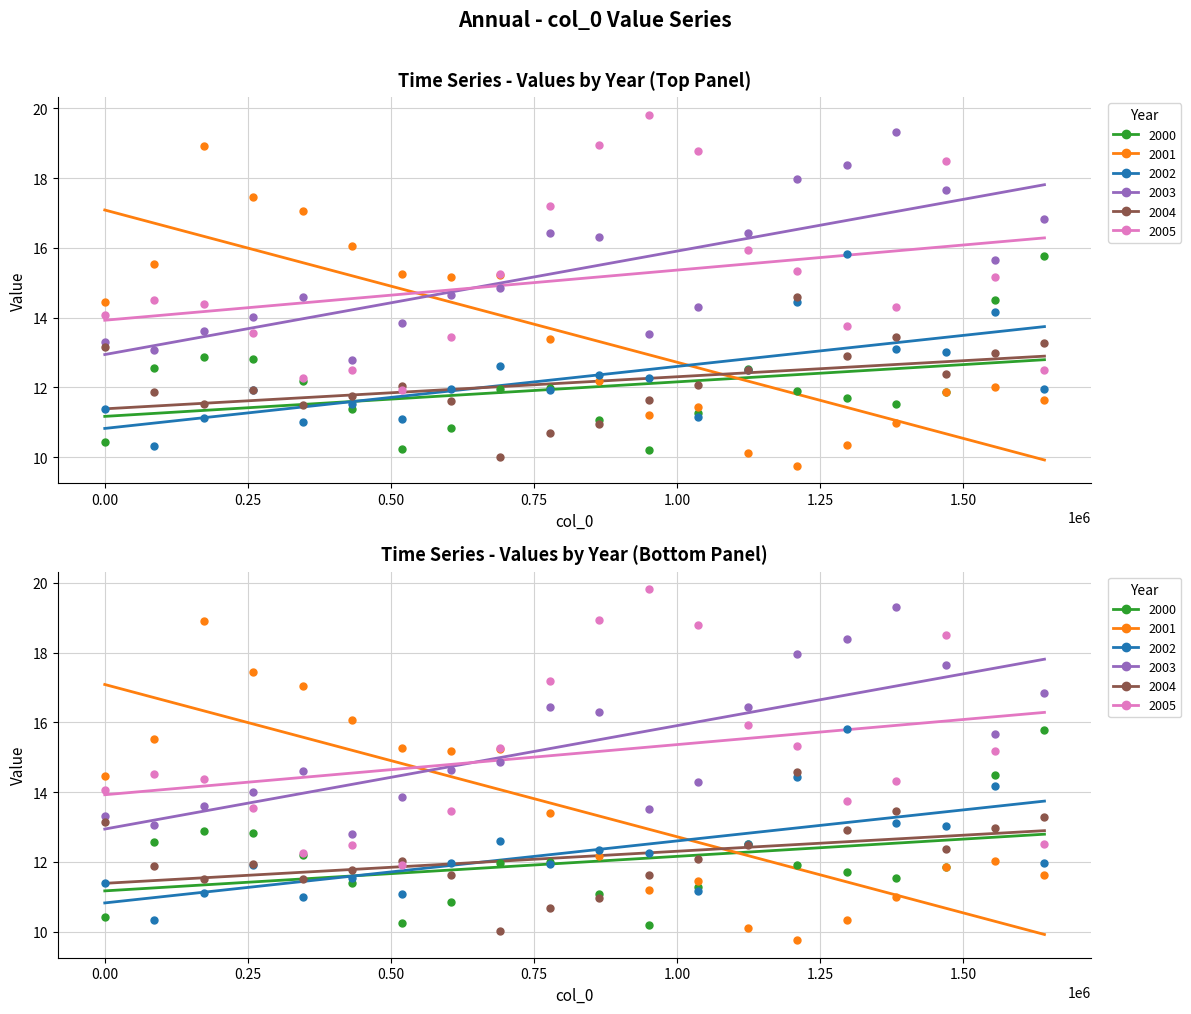

Which series has the largest total across all categories?

2003